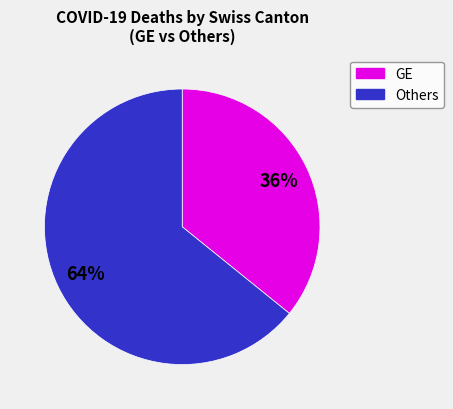

To the nearest percent, what is the average slice percentage?

50%